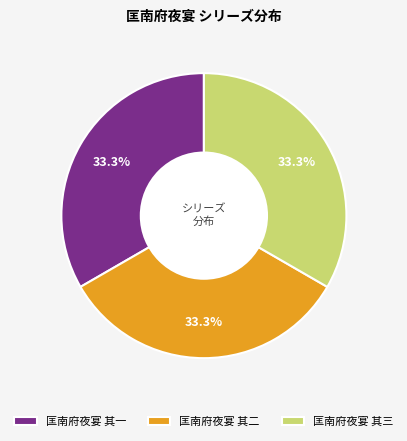

Is 匡南府夜宴 其三 the majority of the pie?

No